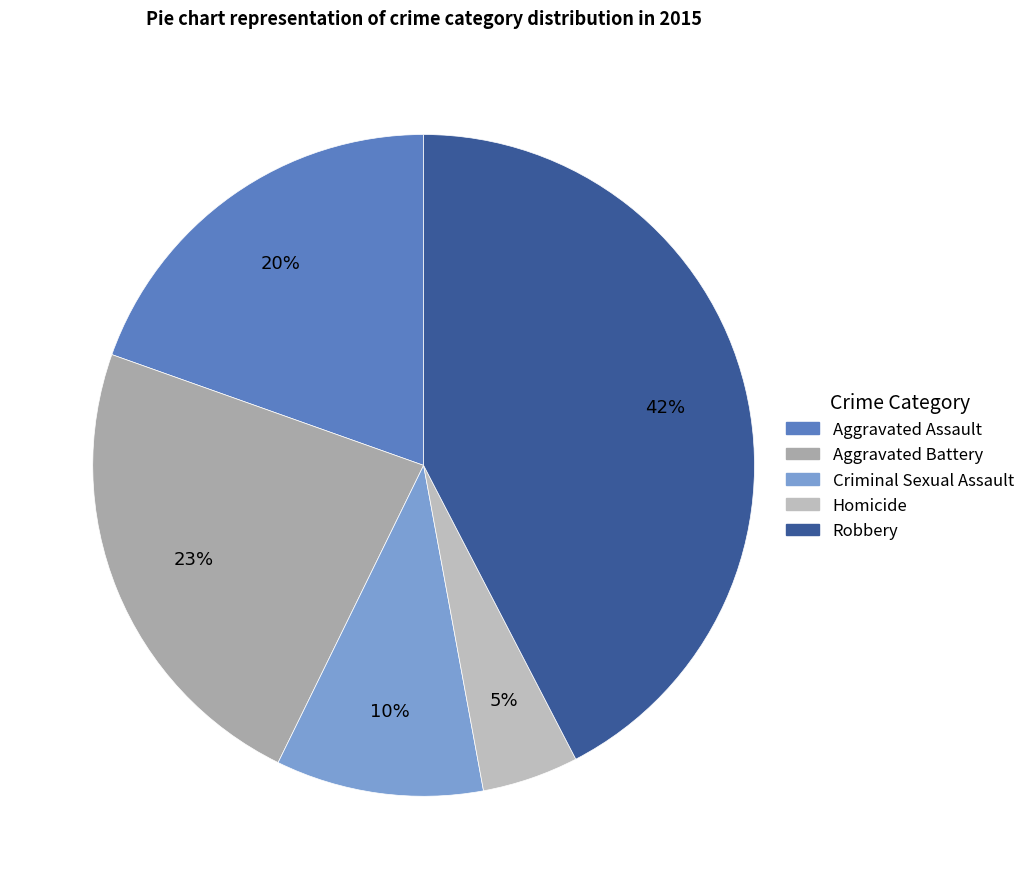

Is Criminal Sexual Assault the majority of the pie?

No